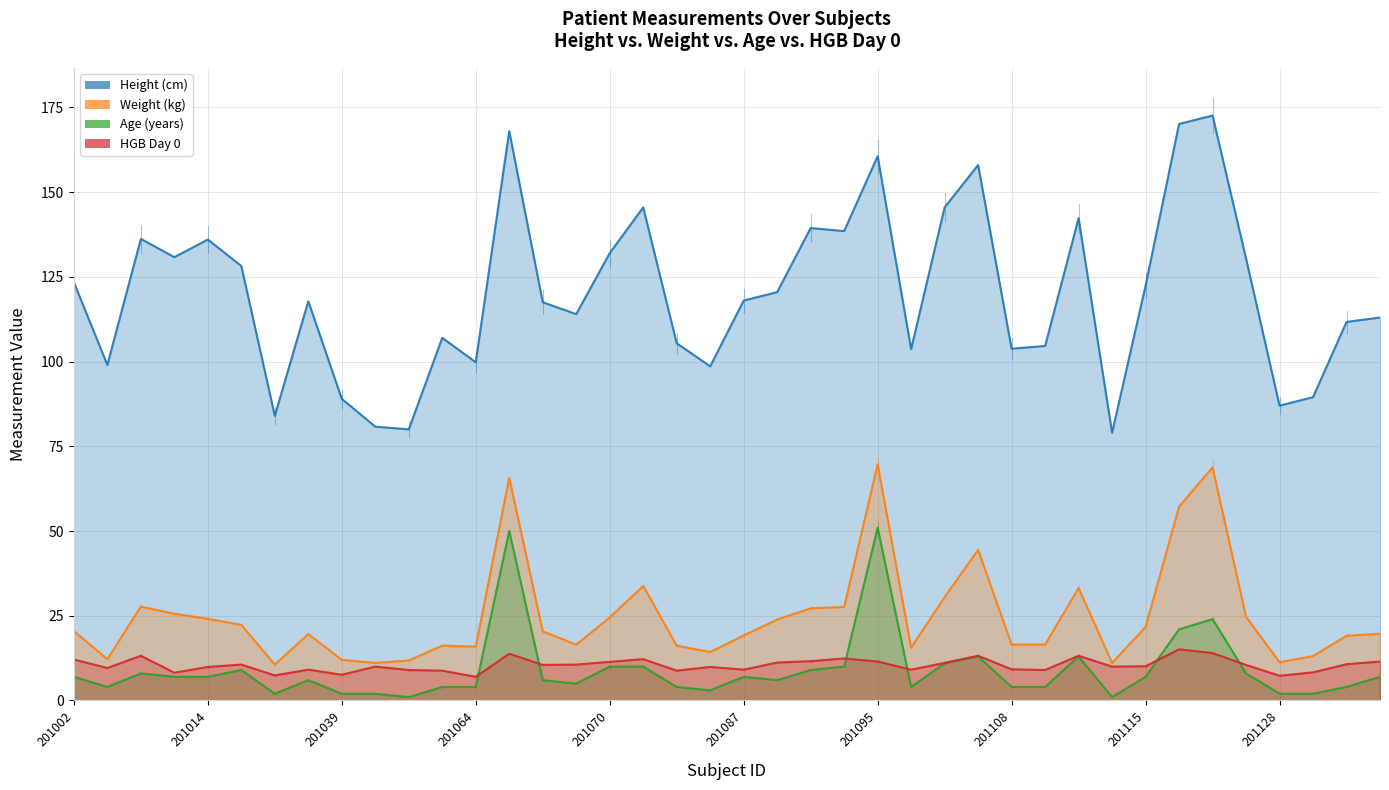

Where is the first local minimum for Age (years)?

201007